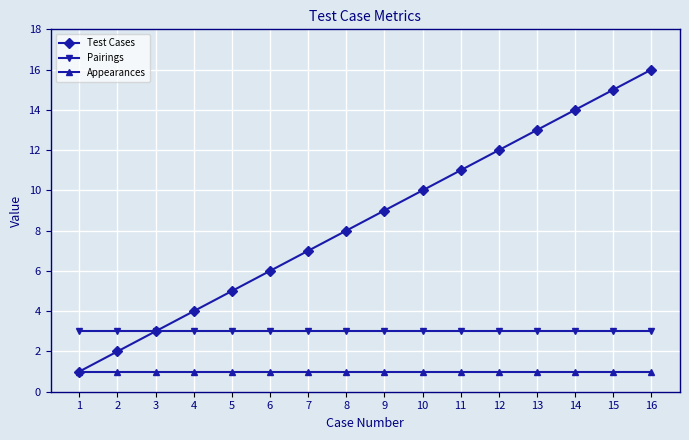

What is the highest value of the Pairings series?

3